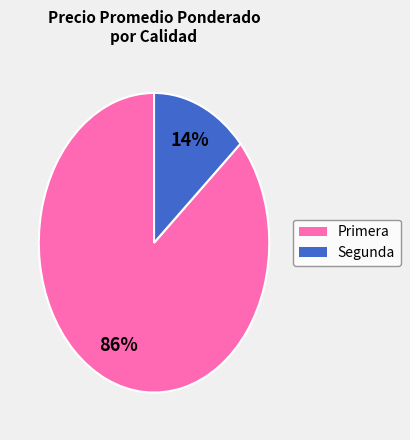

To the nearest percent, what percentage of the pie is Primera?

86%